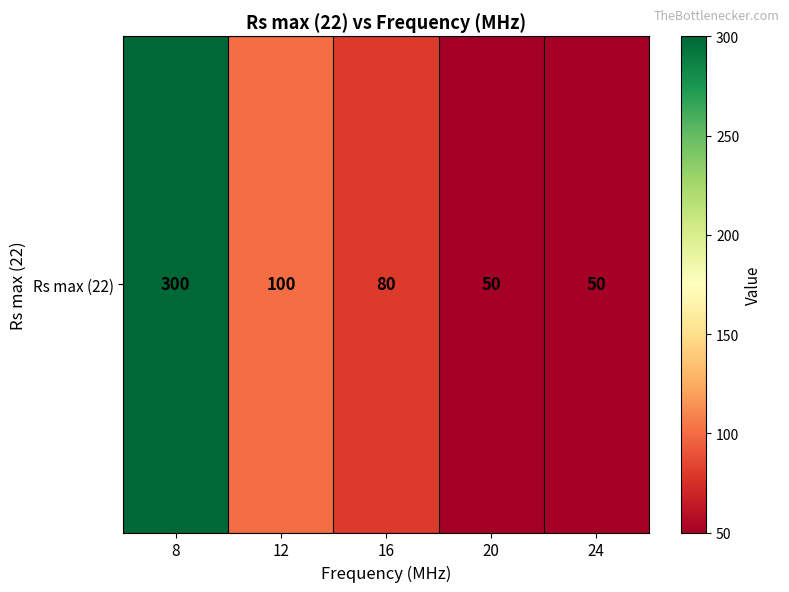

What is the average value?

116